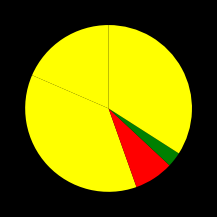

Which category has the smallest portion of the pie?

Homicide